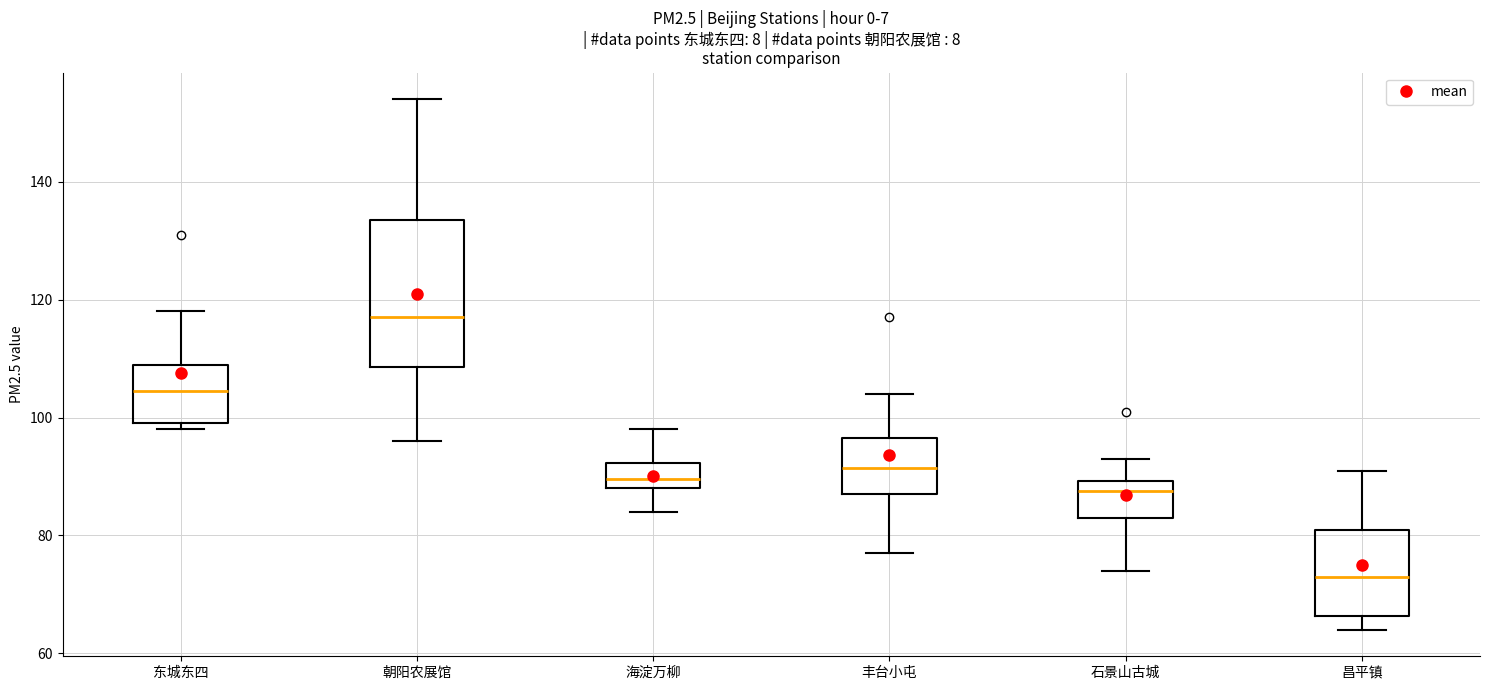

Where does the lower whisker of the box for 石景山古城 end on the y-axis? The values are not printed on the chart, so give them approximately, as read against the axis.

74